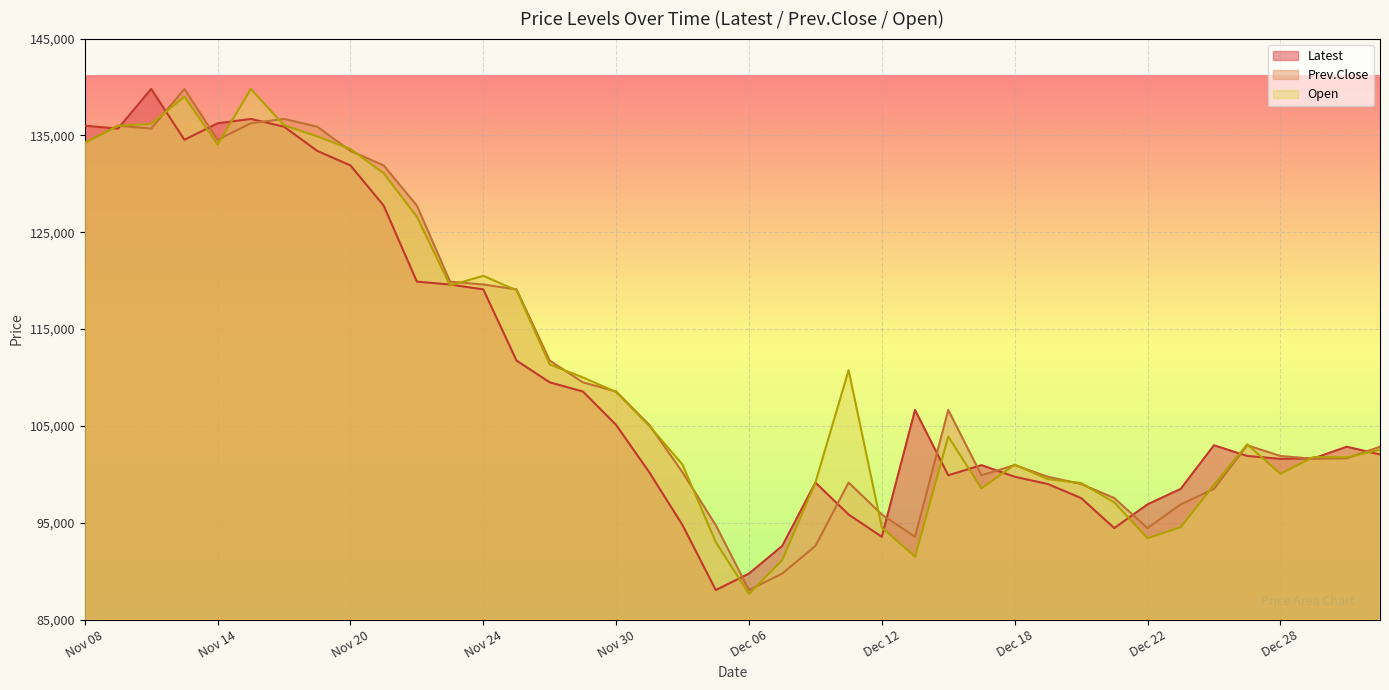

Is it true that Latest equals 135700 at Nov 09?

True